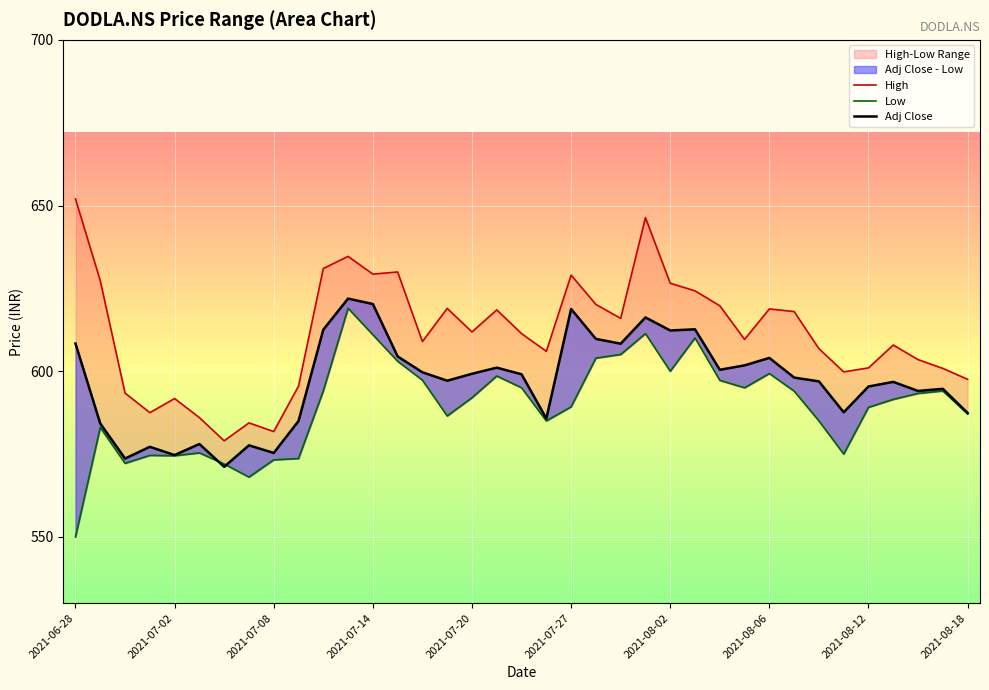

List the labels in order of Adj Close value, largest first.

2021-07-13, 2021-07-14, 2021-07-27, 2021-07-30, 2021-08-03, 2021-07-12, 2021-08-02, 2021-07-28, 2021-06-28, 2021-07-29, 2021-07-15, 2021-08-06, 2021-08-05, 2021-07-22, 2021-08-04, 2021-07-16, 2021-07-20, 2021-07-23, 2021-08-09, 2021-07-19, 2021-08-10, 2021-08-13, 2021-08-12, 2021-08-17, 2021-08-16, 2021-08-11, 2021-08-18, 2021-07-26, 2021-07-09, 2021-06-29, 2021-07-05, 2021-07-07, 2021-07-01, 2021-07-08, 2021-07-02, 2021-06-30, 2021-07-06